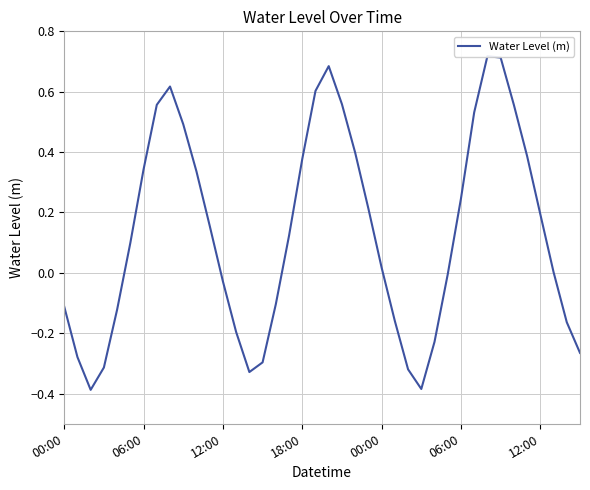

Between 20 and 29, which is larger?

20